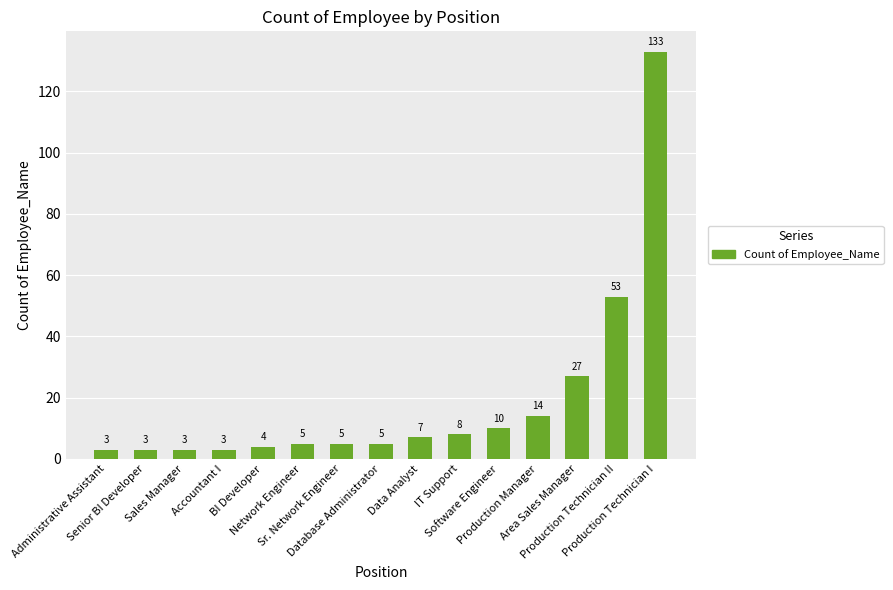

Reading right to left, what are all the values shown in this chart?

133	53	27	14	10	8	7	5	5	5	4	3	3	3	3